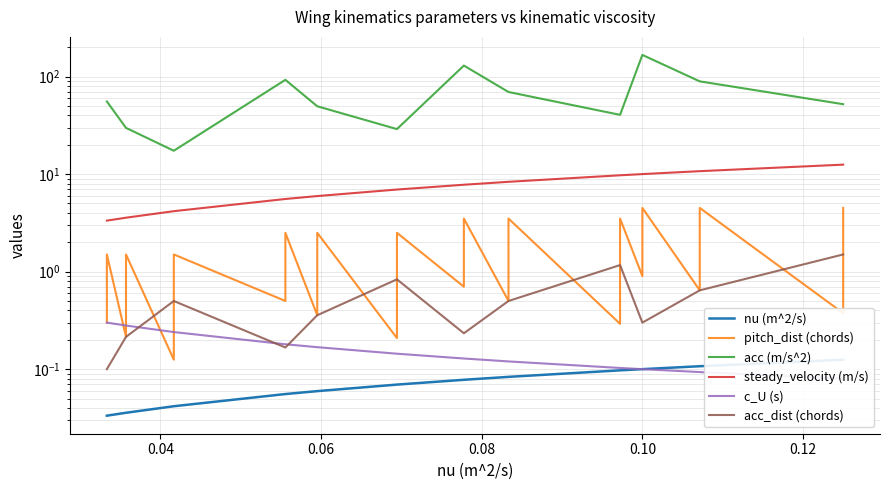

How many lines are shown in the chart?

6